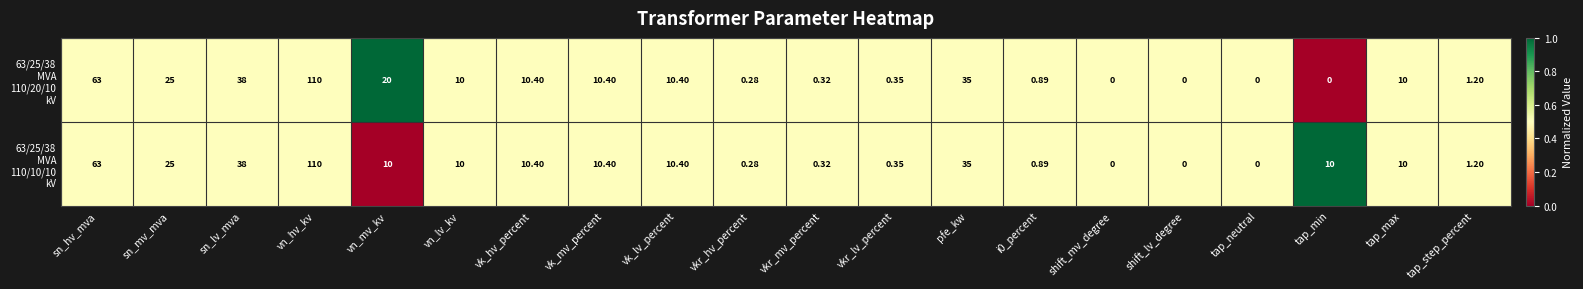

At which category is the sum across all series the highest?

vn_hv_kv